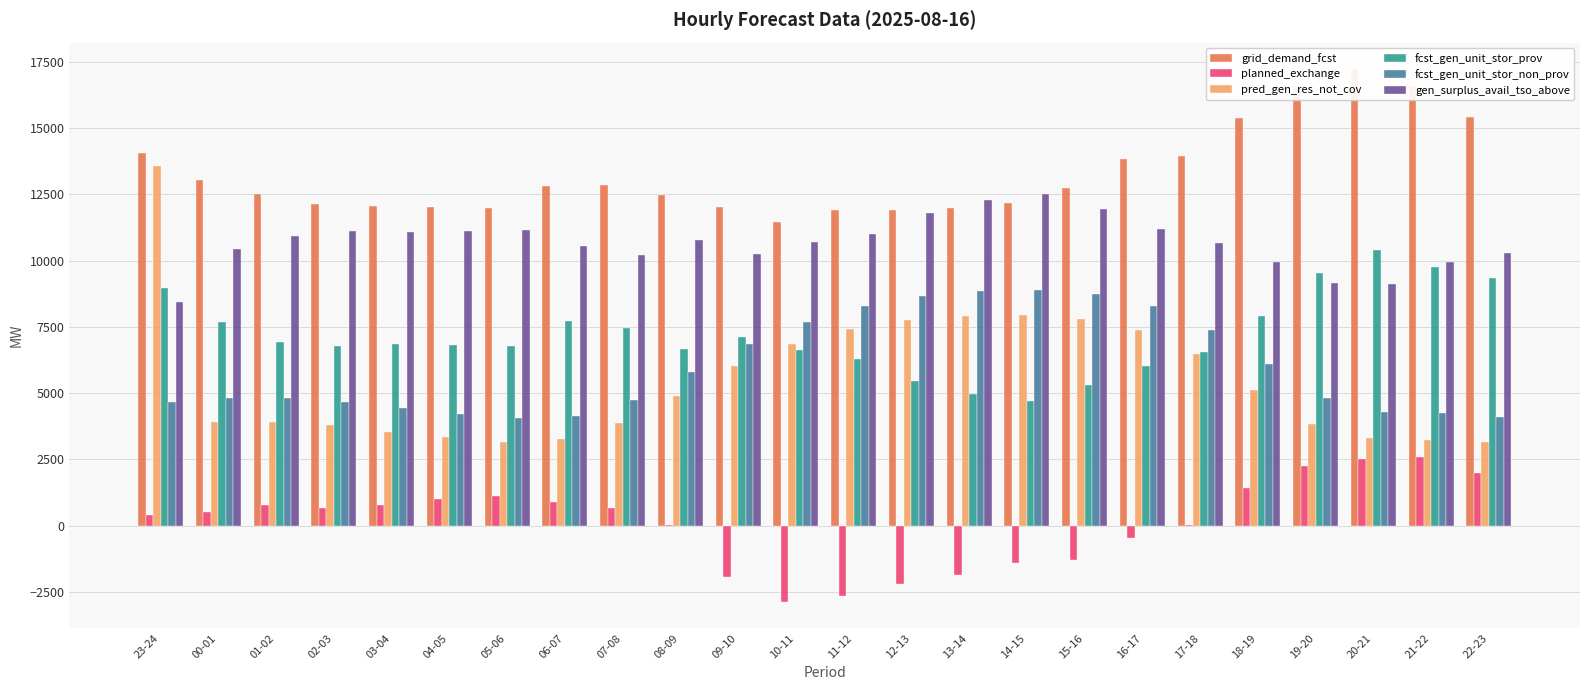

What is the average value of the fcst_gen_unit_stor_non_prov series?

5981